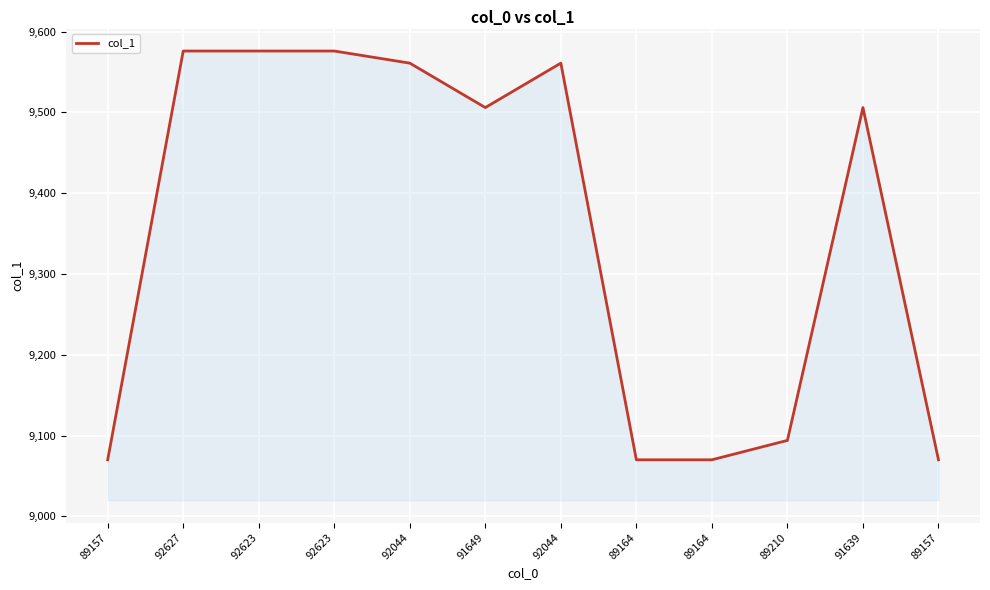

What is the approximate value at 89164?

9070